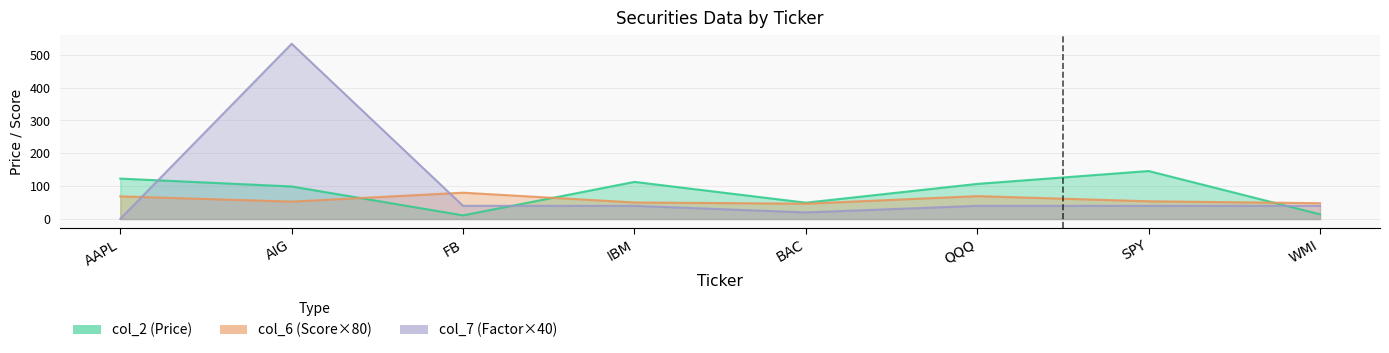

What is the spread (max minus min) of values at BAC?

29.6